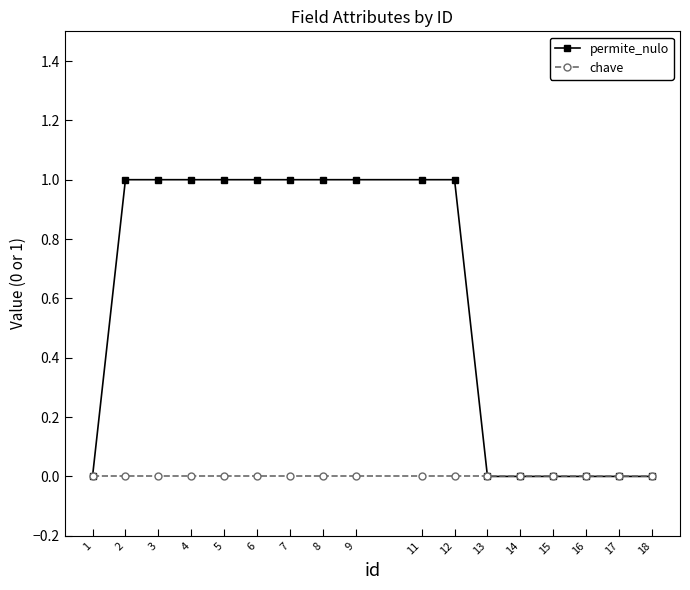

Which series has the largest total across all categories?

permite_nulo